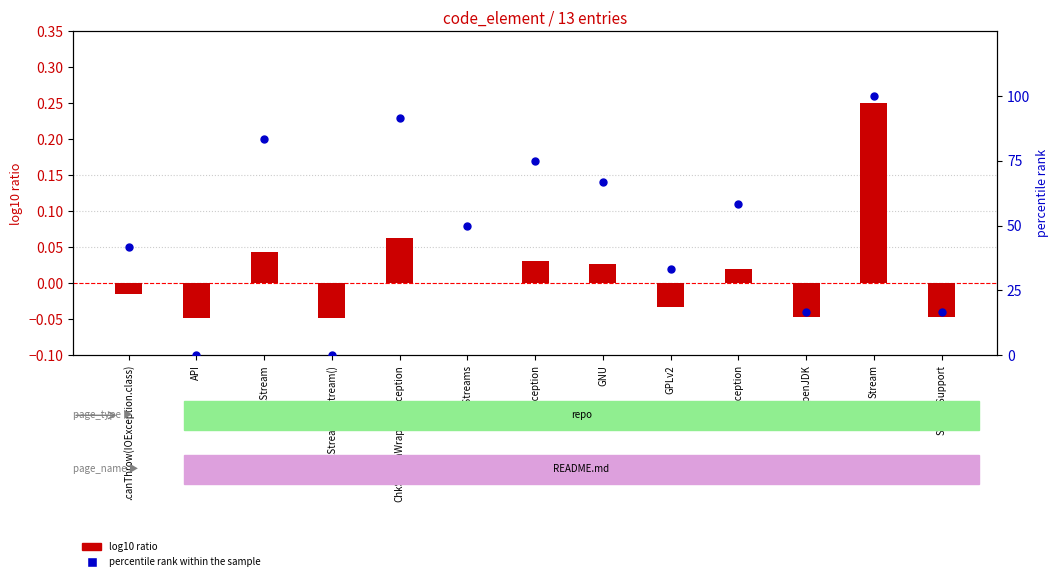

At which category is the sum across all series the highest?

Stream